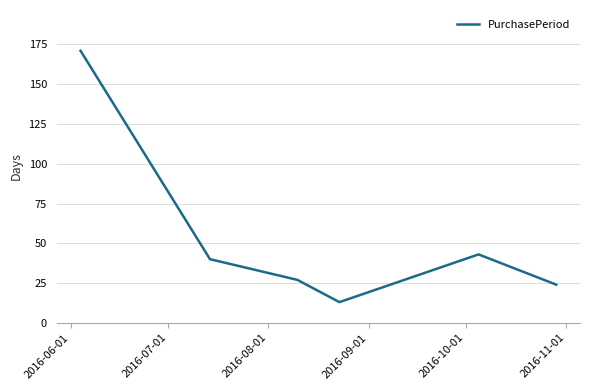

True or false: there are more than 0 points higher than both neighbors.

True